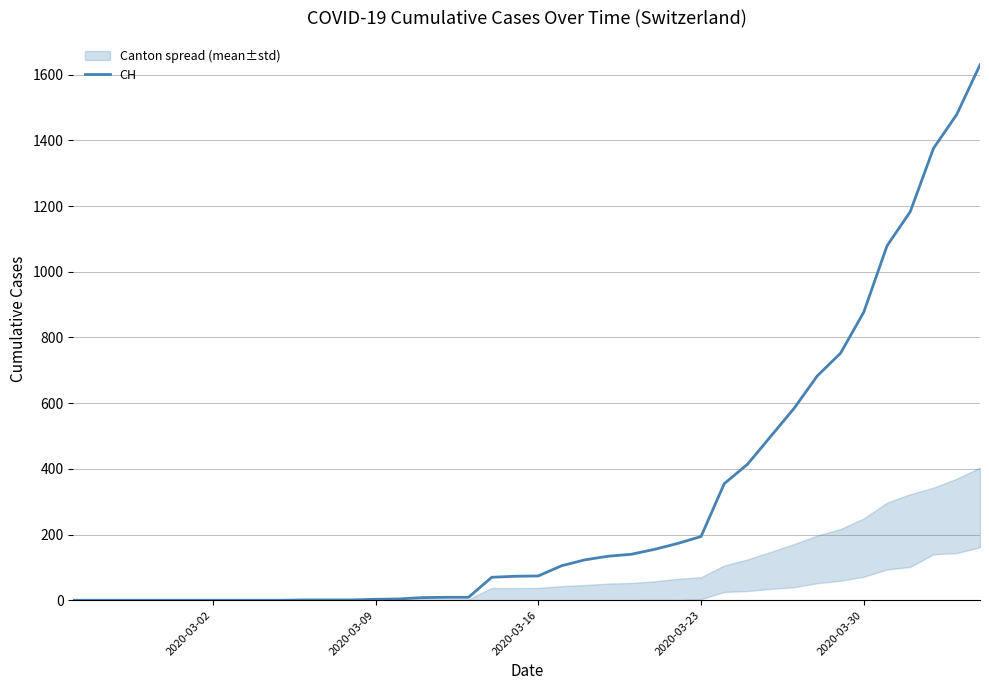

The value of CH at 2020-03-02 is -669. True or false?

False